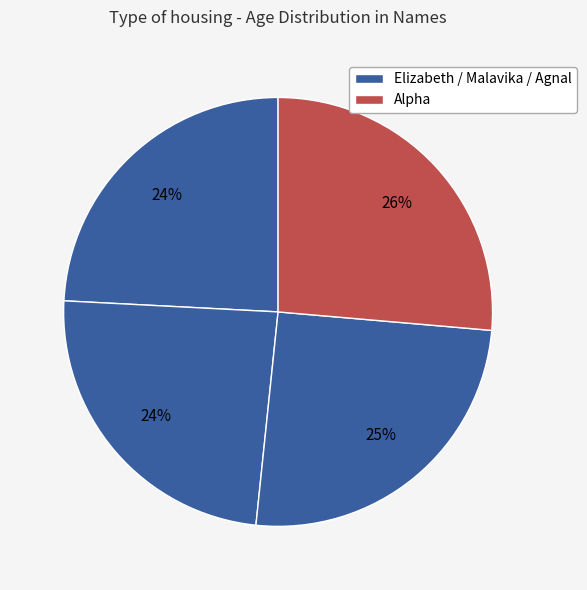

Count the number of slices in the pie.

4